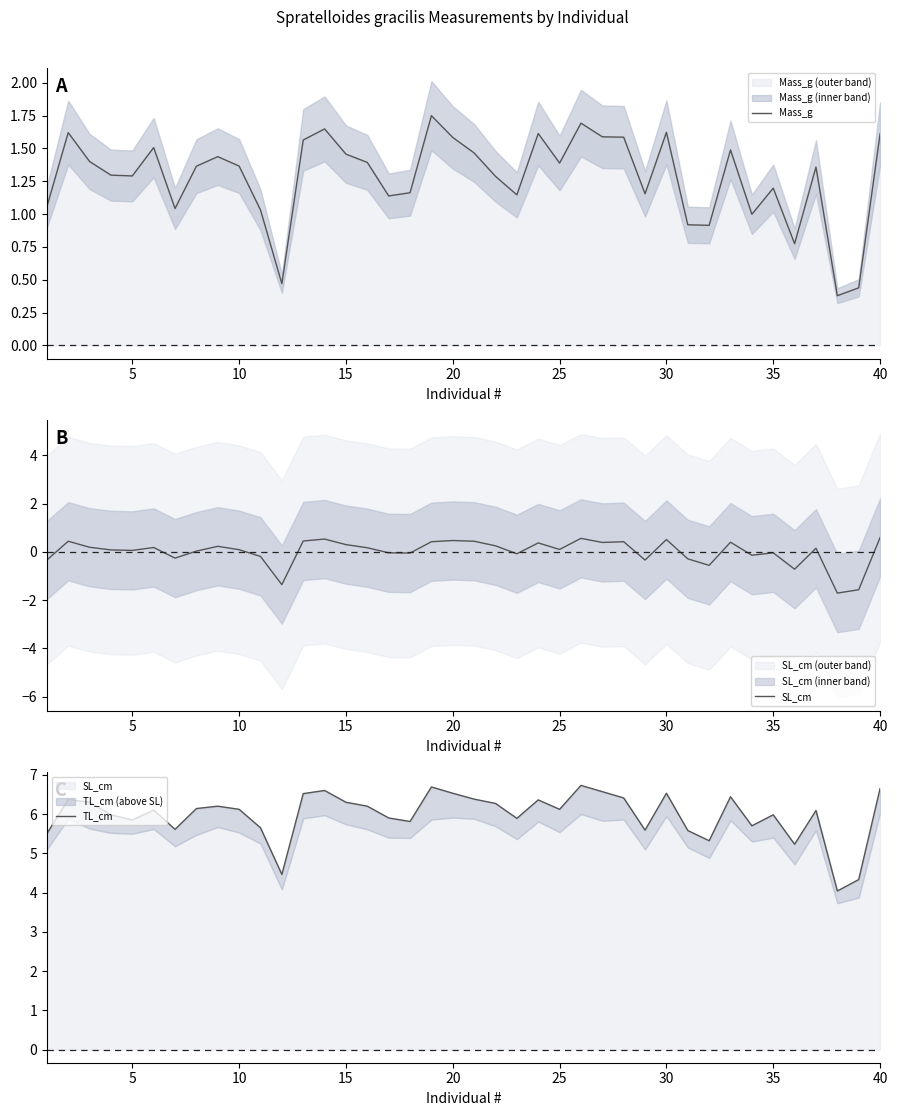

True or false: TL_cm and SL_cm intersect in this chart.

False